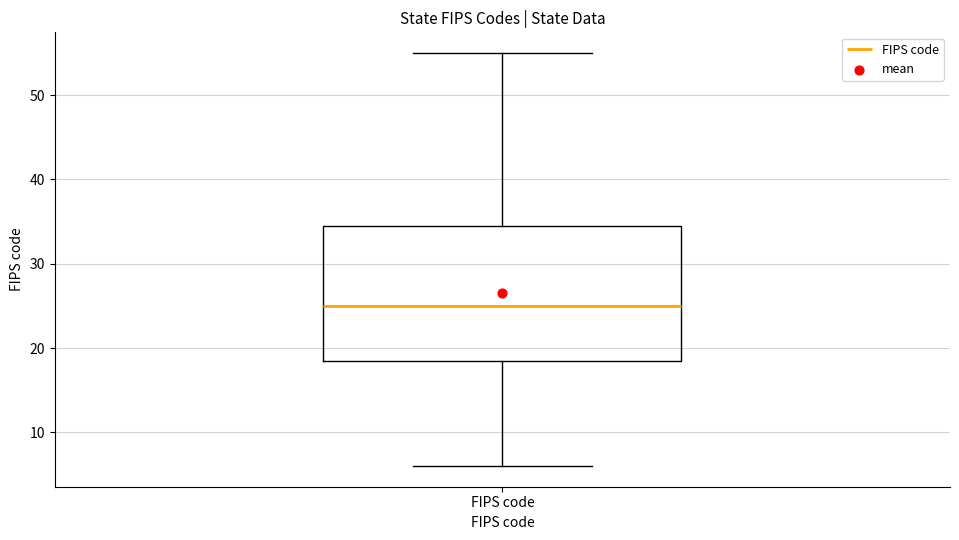

Read this box plot against the y-axis: the position of the median line, the range covered by the box, and the ends of both whiskers. The values are not printed on the chart, so give them approximately, as read against the axis.

median 25, box 19 to 35, whiskers 6 to 55